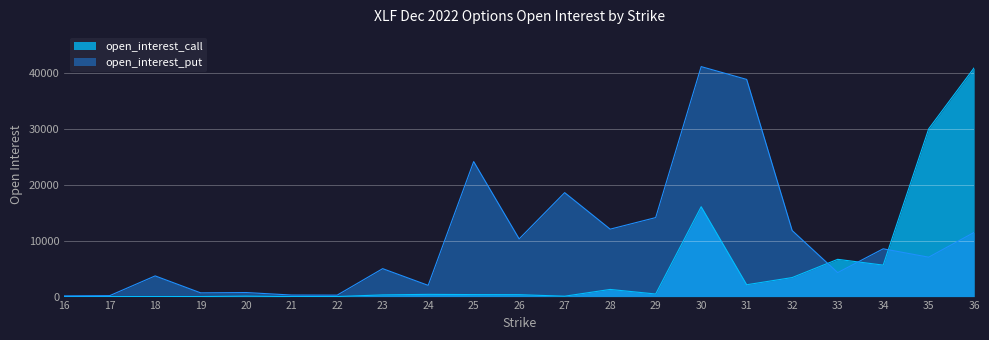

Which category has the lowest value across all series?

18